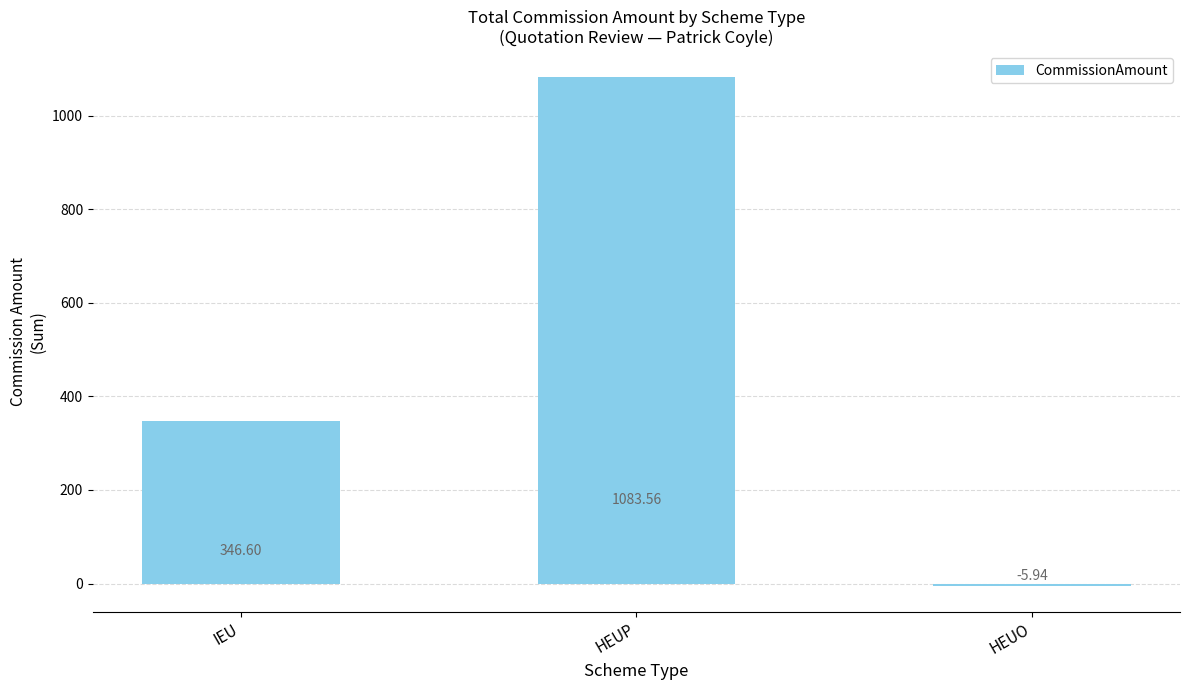

What is the label of the 3rd bar from the left?

HEUO